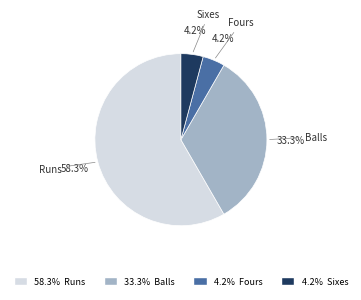

To the nearest percent, what percentage of the pie is Fours?

4%